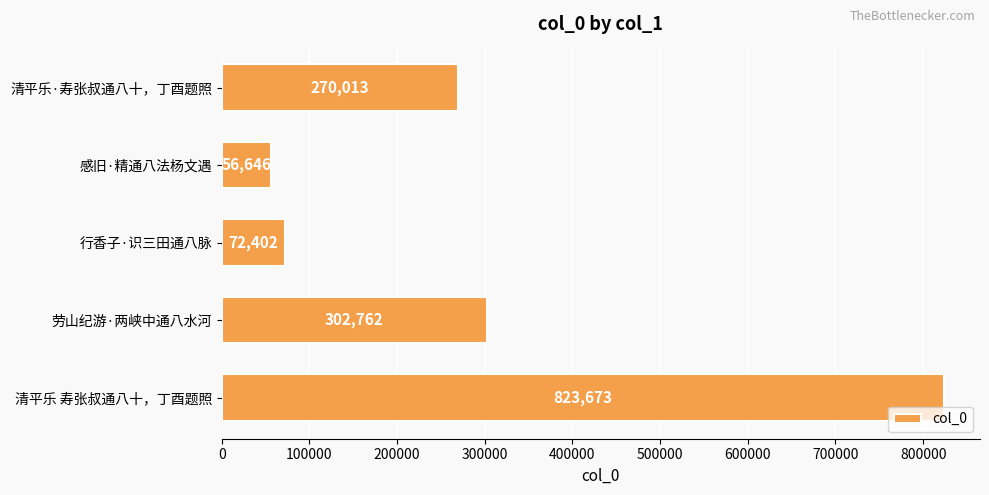

What is the difference between the maximum and minimum values?

767027